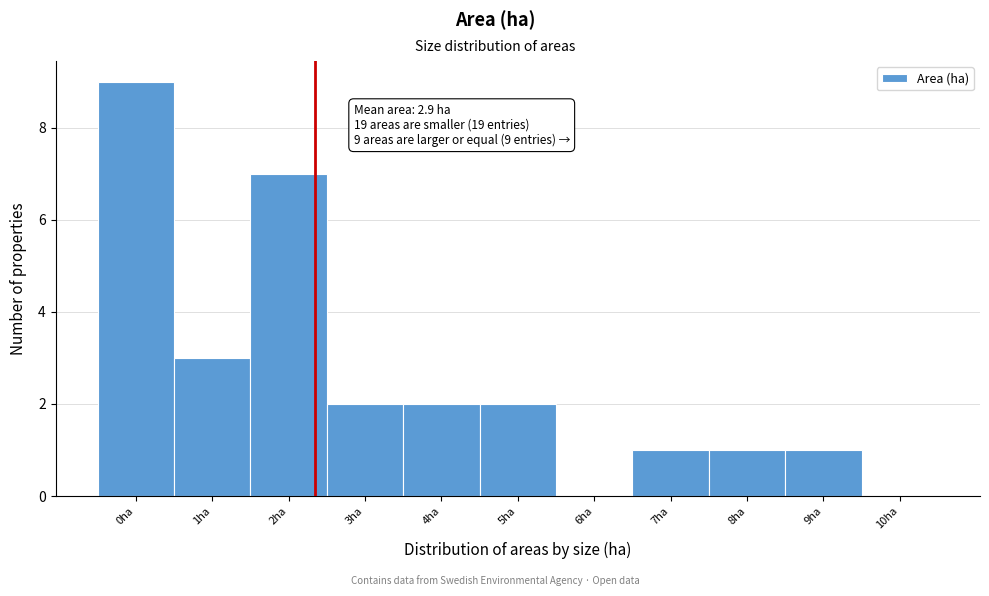

Reading right to left, list all the values displayed in this chart.

10ha=0	9ha=1	8ha=1	7ha=1	6ha=0	5ha=2	4ha=2	3ha=2	2ha=7	1ha=3	0ha=9